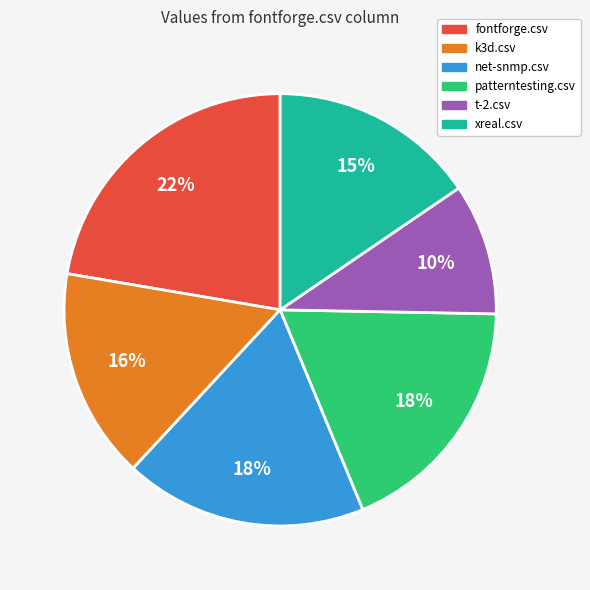

What is the largest slice in the pie chart?

fontforge.csv